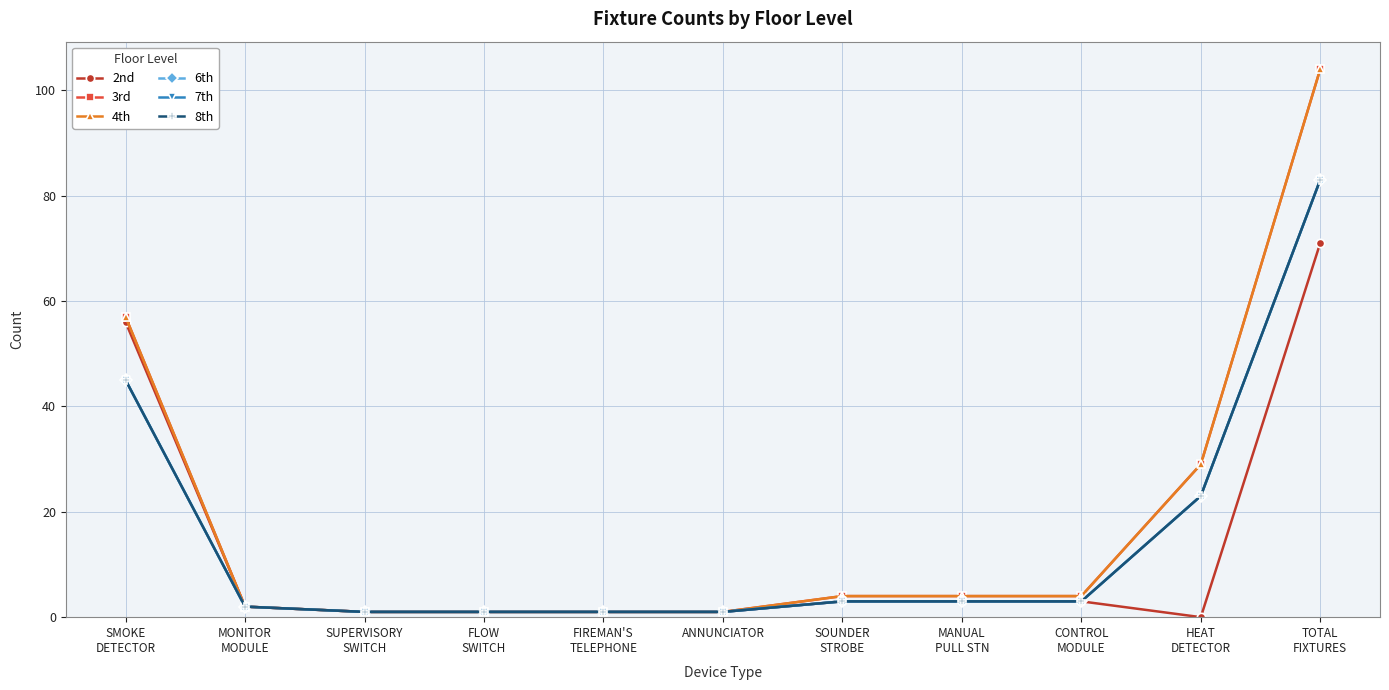

True or false: 6th and 4th intersect in this chart.

False